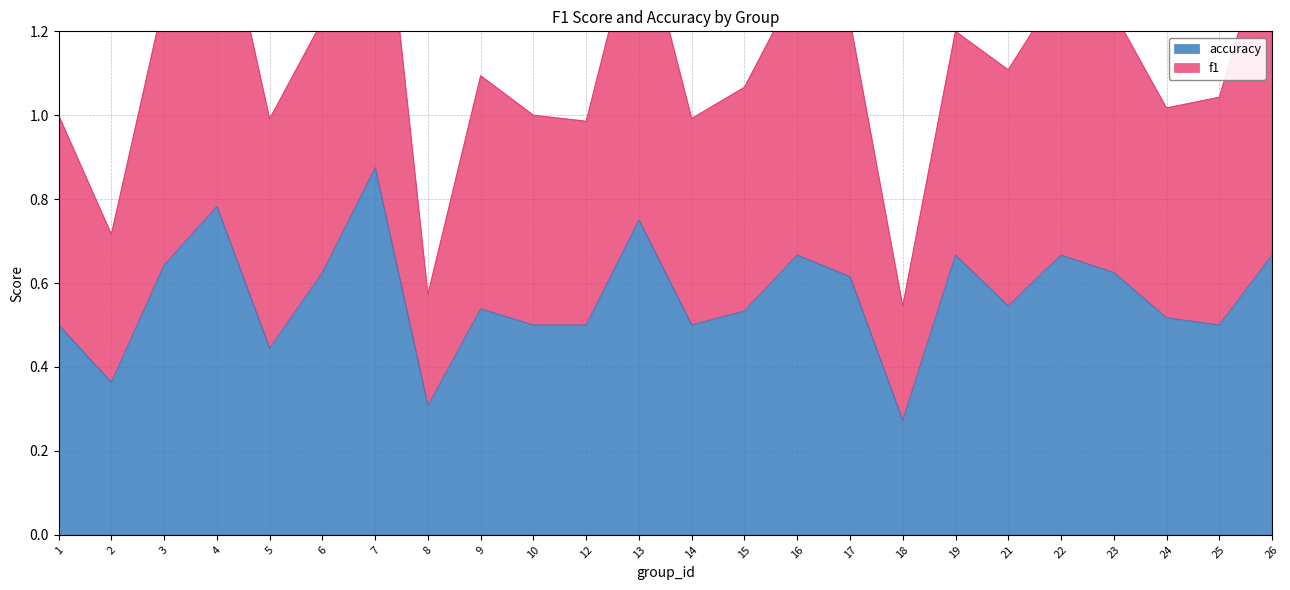

Which category has the highest value in the accuracy series?

7